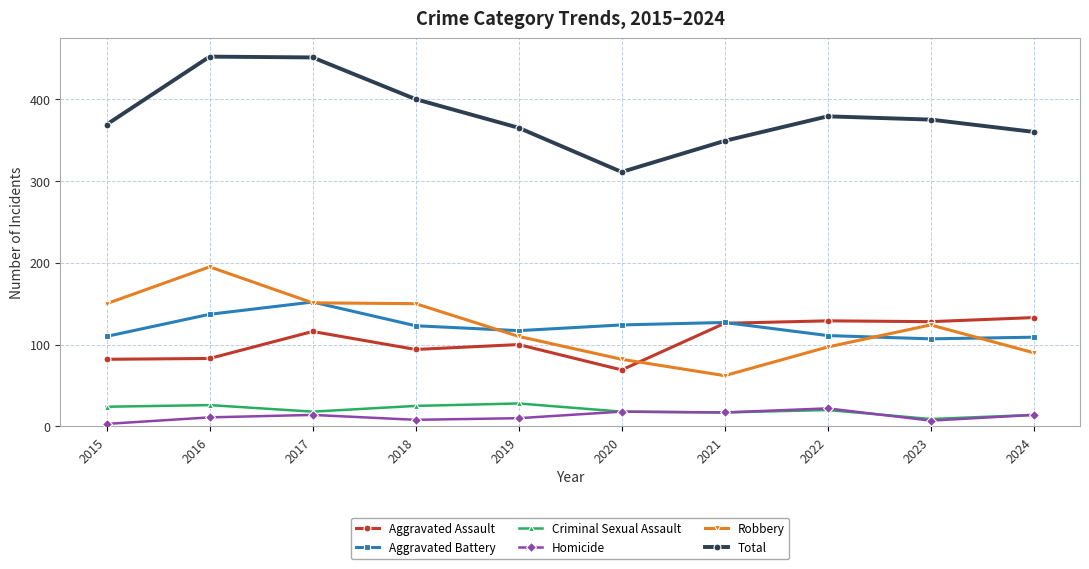

What is the spread (max minus min) of values at 2023?

368